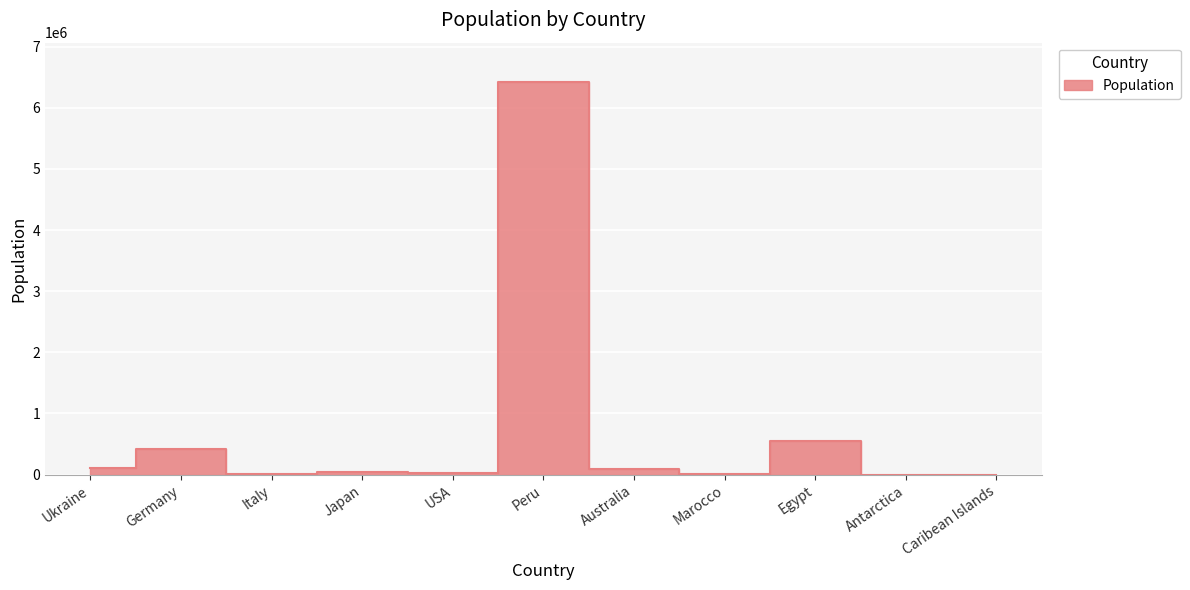

What is the label of the 10th point from the left?

Antarctica